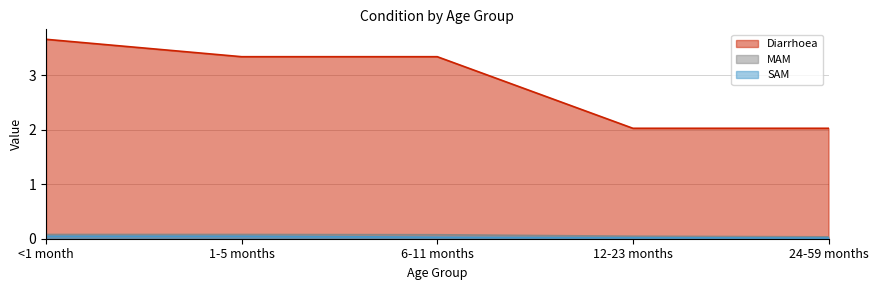

What is the difference between the highest and lowest values at 24-59 months?

2.0